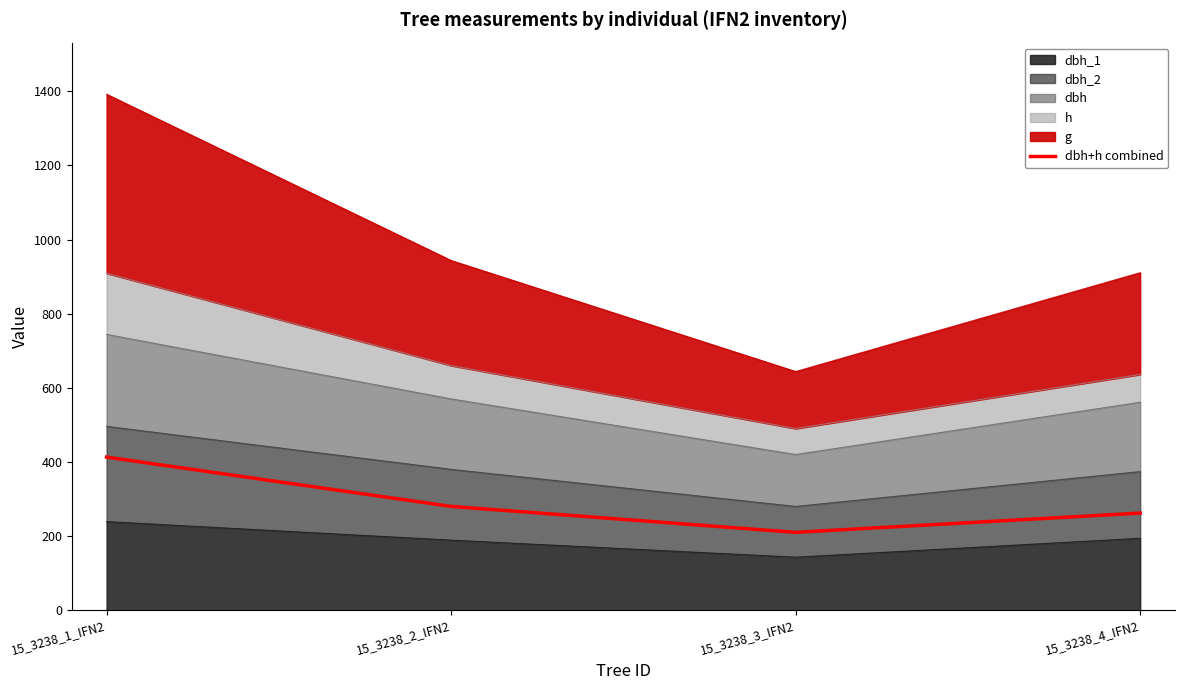

What is the change in value from 15_3238_2_IFN2 to 15_3238_4_IFN2?

-18